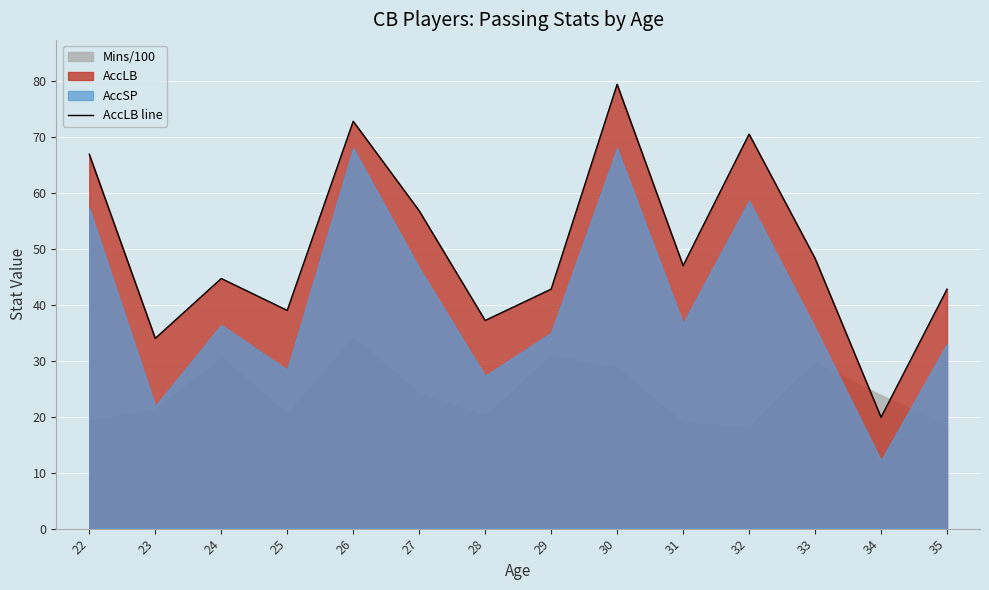

Which has a higher value, 34 or 26?

26